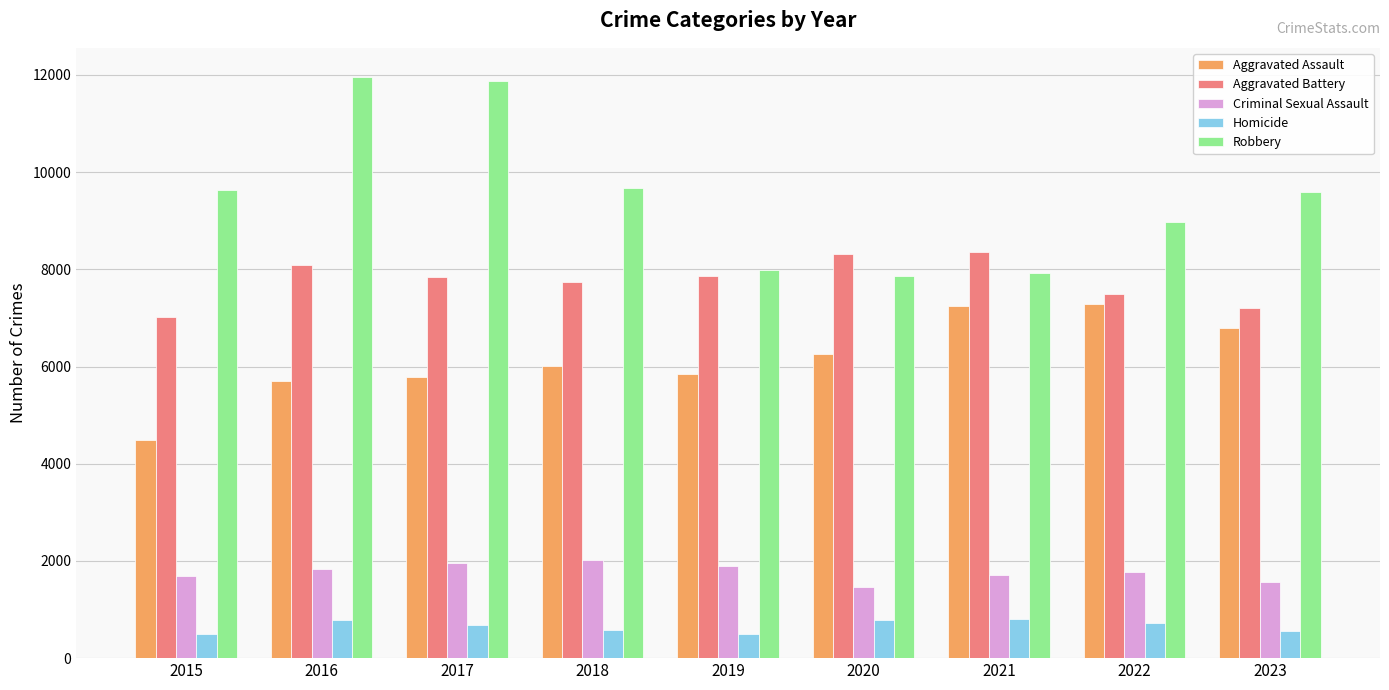

How many values in the Aggravated Assault series are below 6001?

4